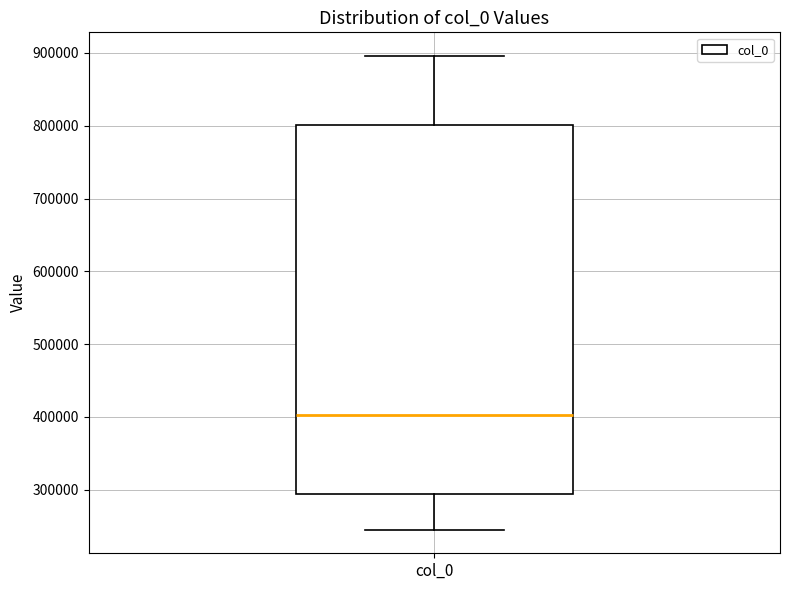

Where does the upper whisker of the box for col_0 end on the y-axis? The values are not printed on the chart, so give them approximately, as read against the axis.

900000